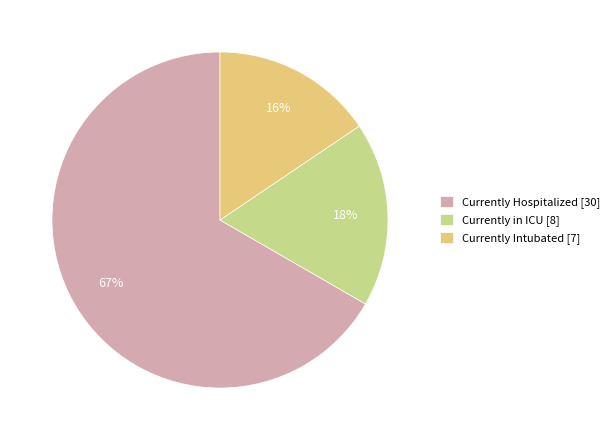

To the nearest percent, what percentage of the pie is Currently in ICU?

18%